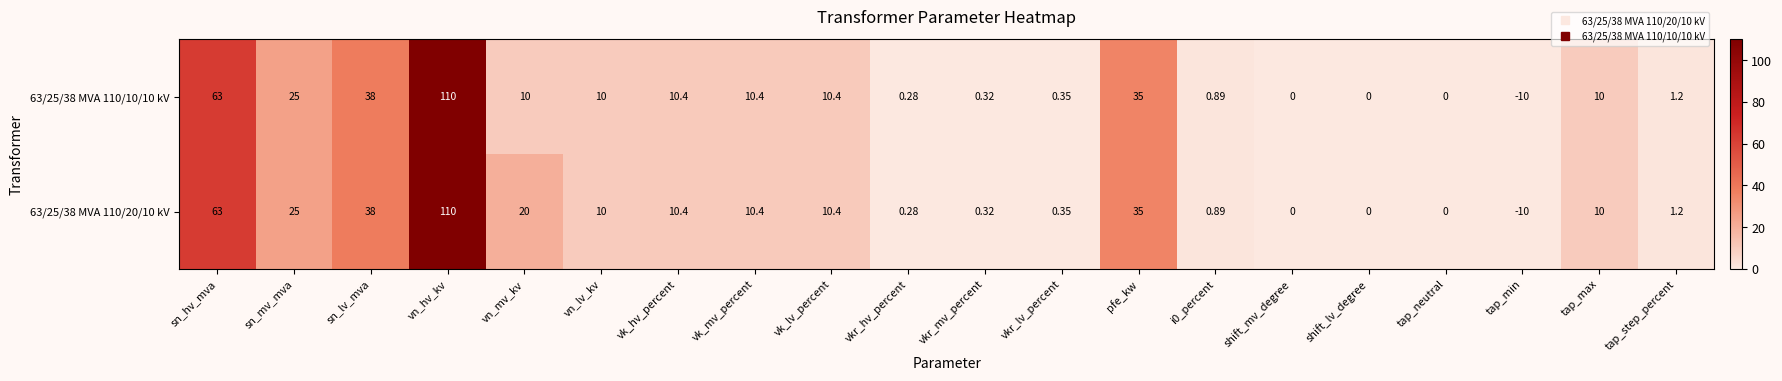

Which category has the highest value in the 63/25/38 MVA 110/10/10 kV series?

vn_hv_kv